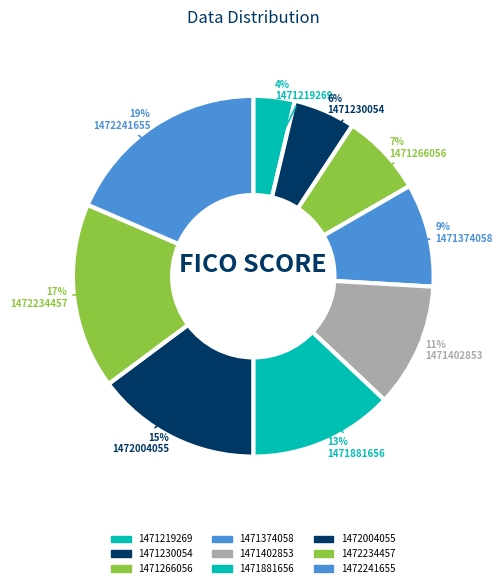

Rank the categories by value from lowest to highest.

1471219269, 1471230054, 1471266056, 1471374058, 1471402853, 1471881656, 1472004055, 1472234457, 1472241655